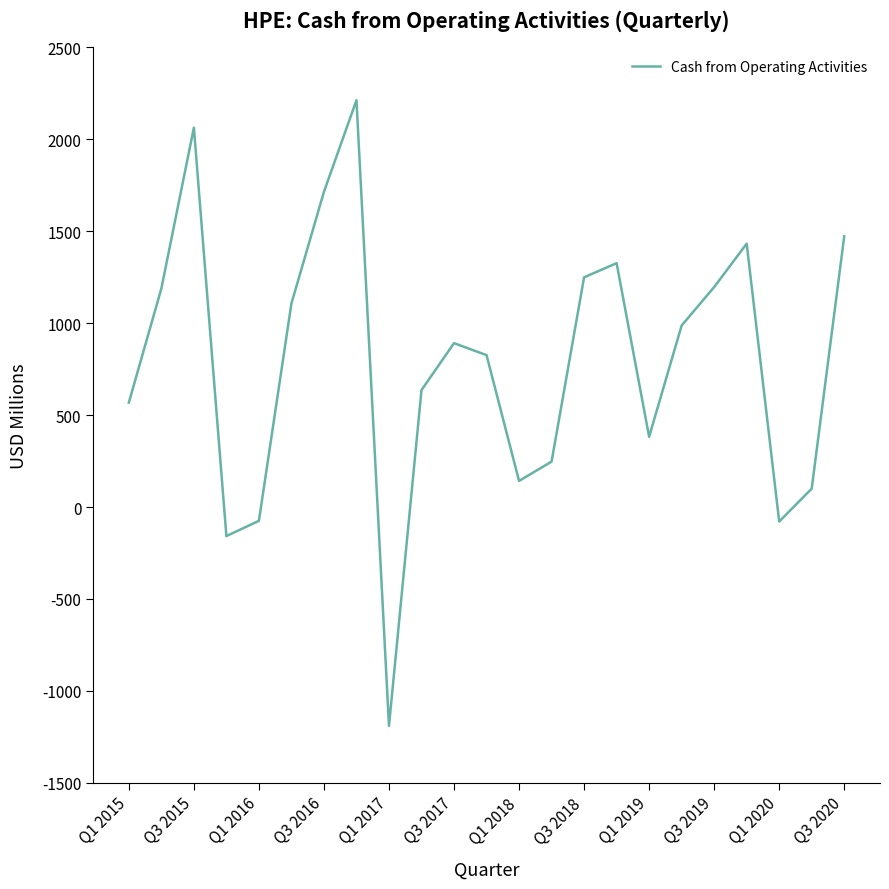

What is the smallest value displayed?

-1190